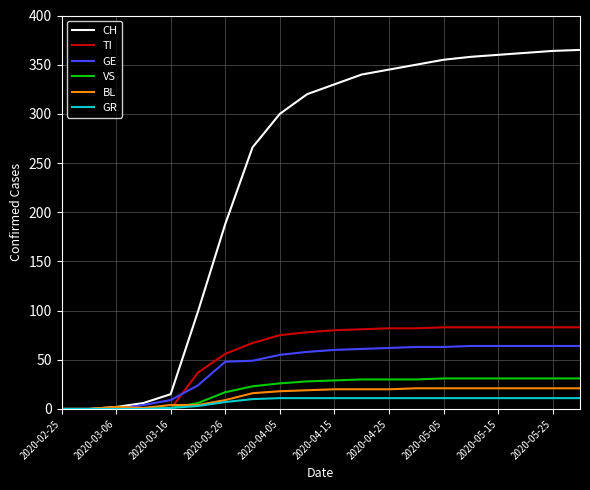

What is the greatest value displayed?

365